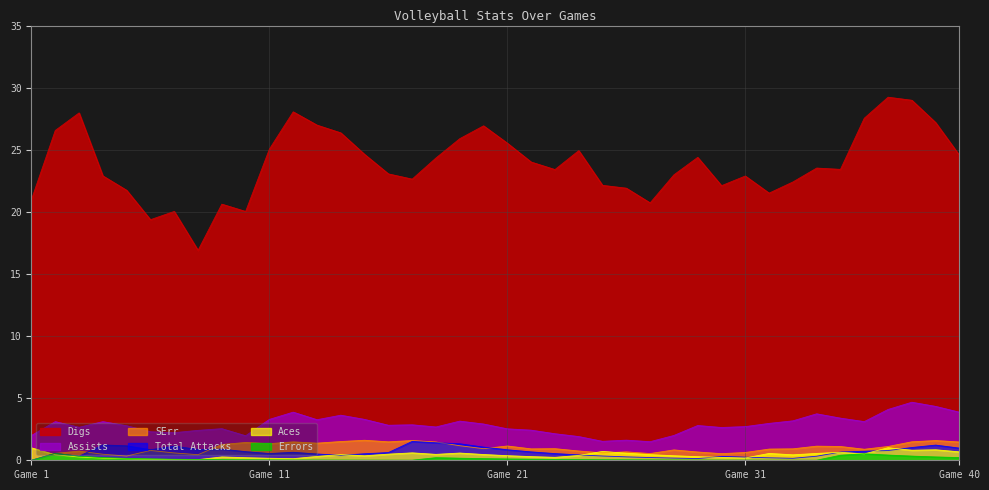

What are all the series names shown in the legend?

Digs, Assists, SErr, Total Attacks, Aces, Errors